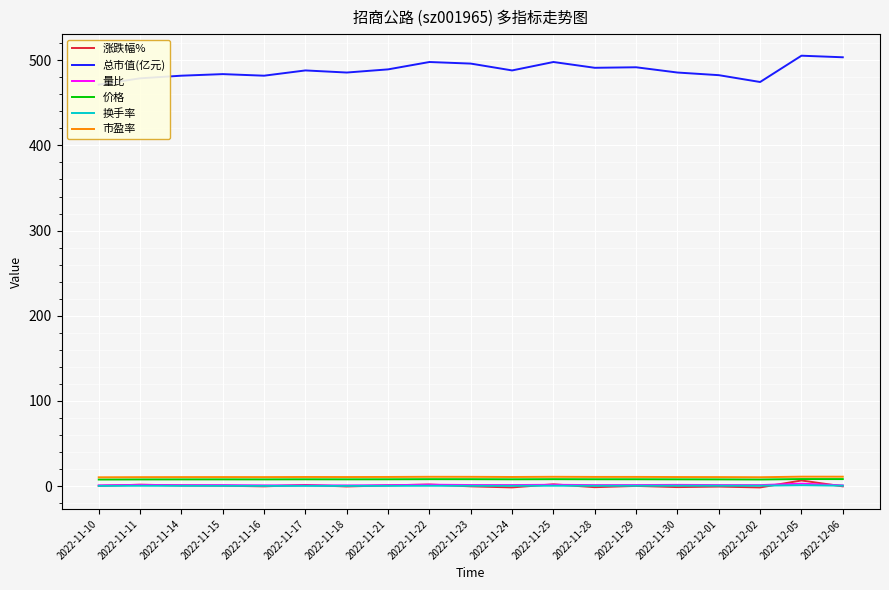

What is the difference between the maximum and minimum values in the 涨跌幅% series?

8.2